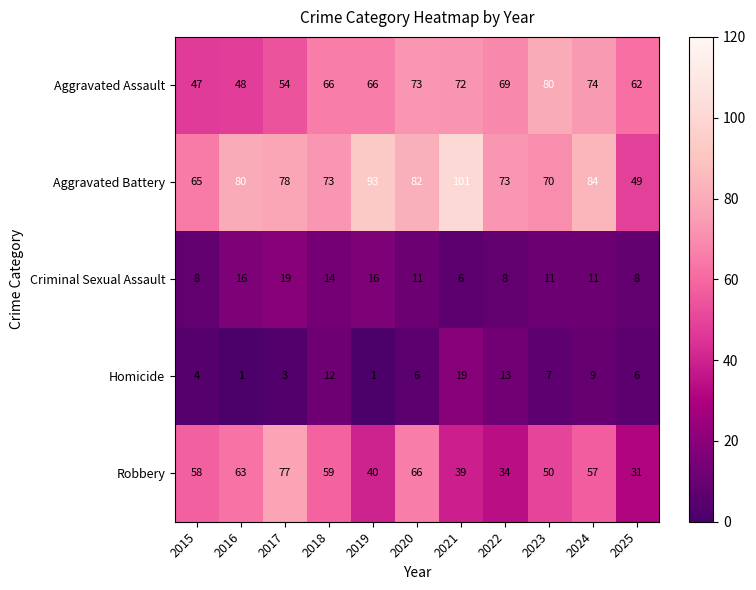

What is the difference between the maximum and minimum values in the Homicide series?

18